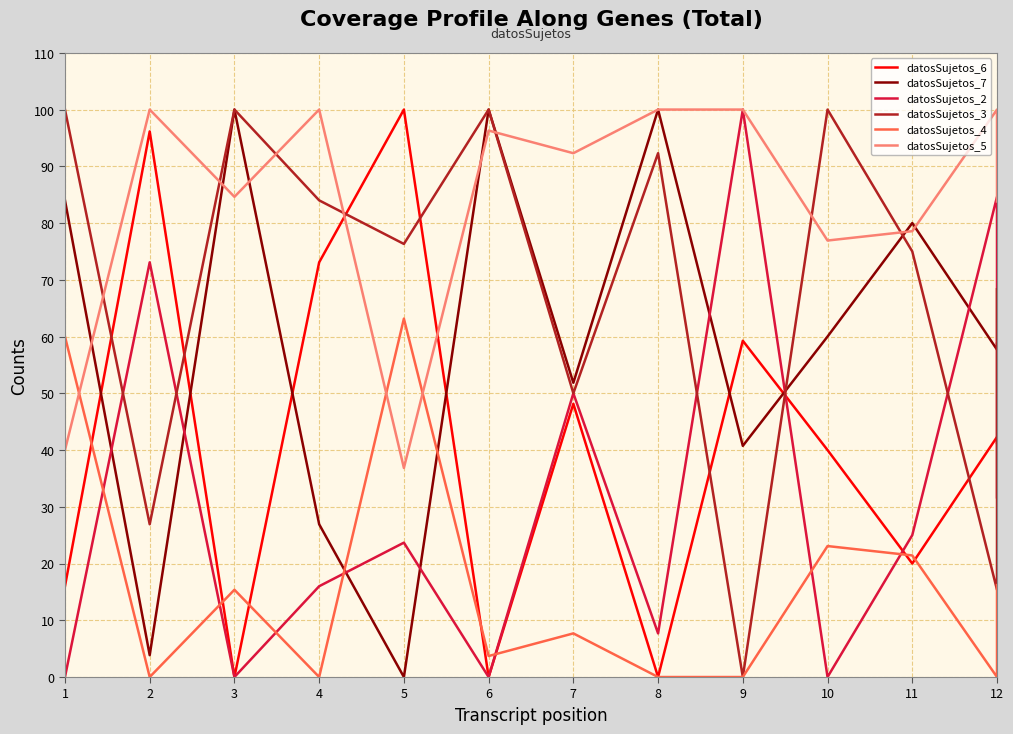

Rank the series by their maximum value, from lowest to highest.

datosSujetos_4, datosSujetos_6, datosSujetos_7, datosSujetos_2, datosSujetos_3, datosSujetos_5